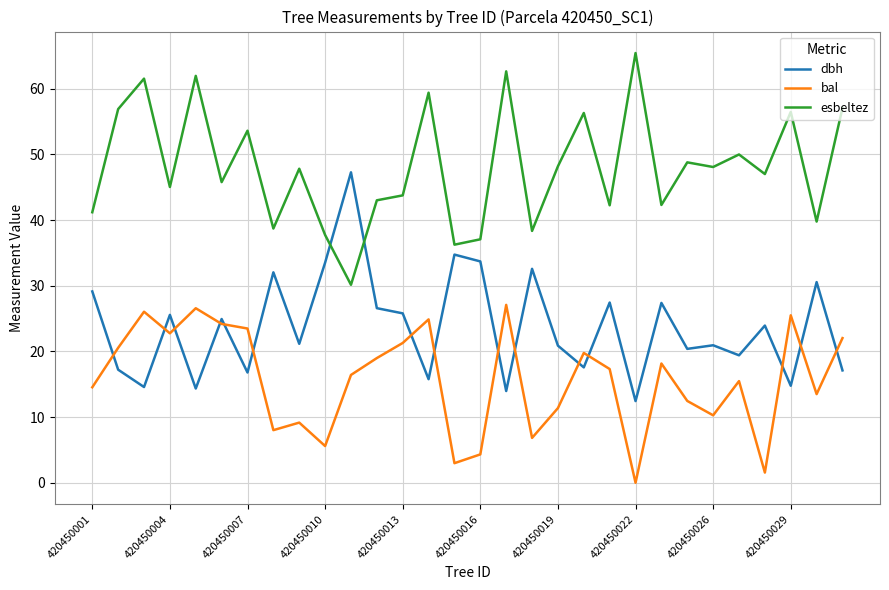

How many values in the dbh series exceed 23?

15